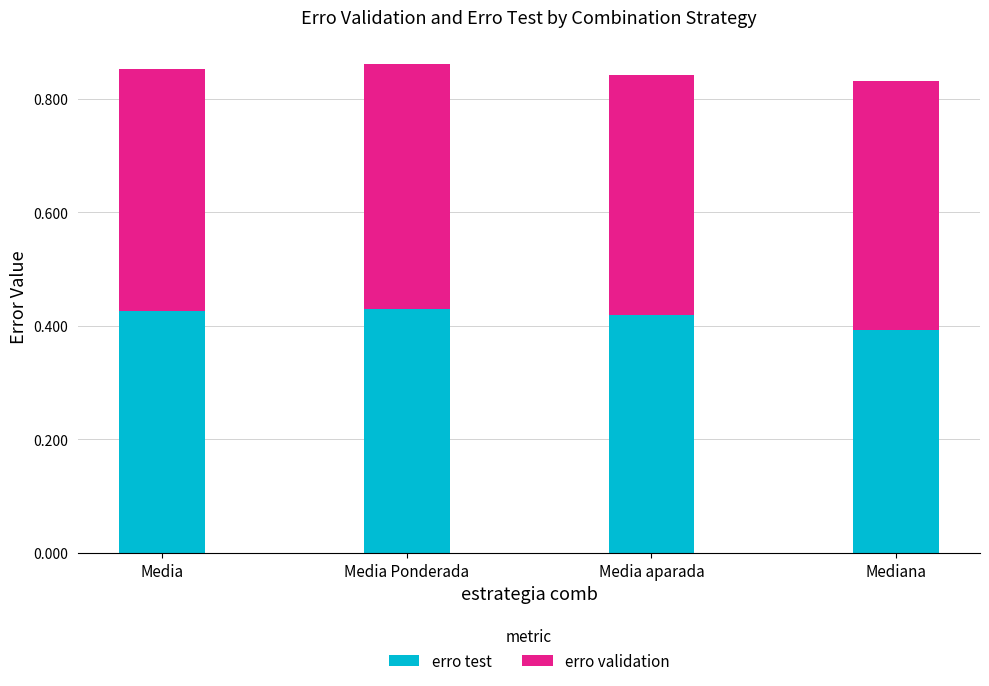

Which category has the lowest value in the erro test series?

Mediana